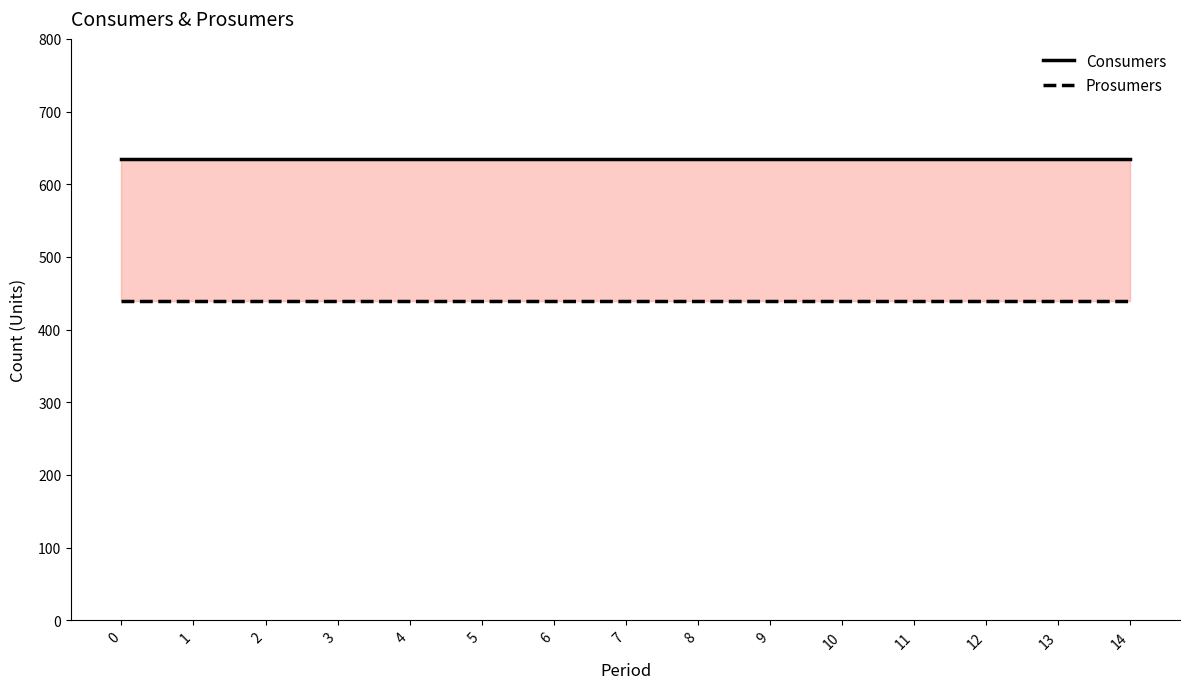

How many lines are shown in the chart?

2